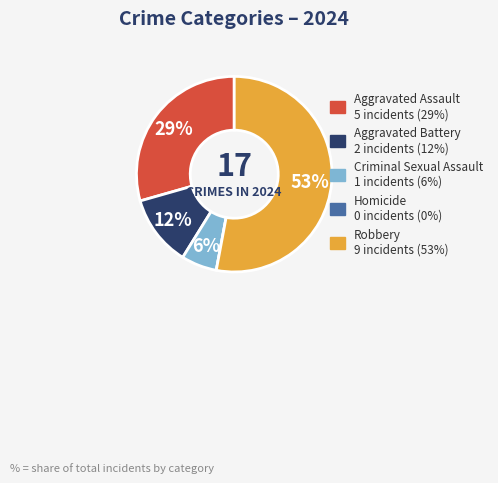

Does any single category account for the majority?

Yes